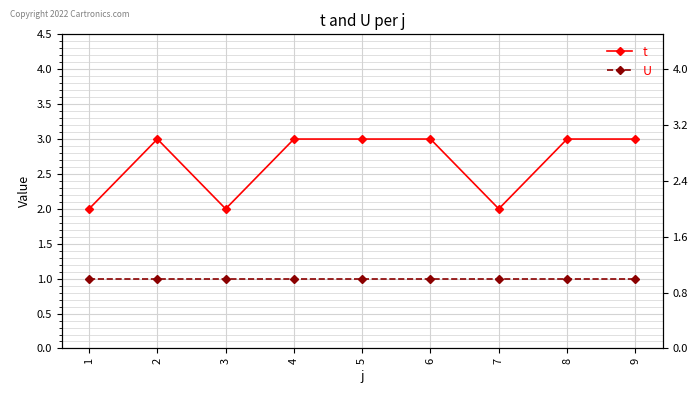

What is the average value of the U series?

1